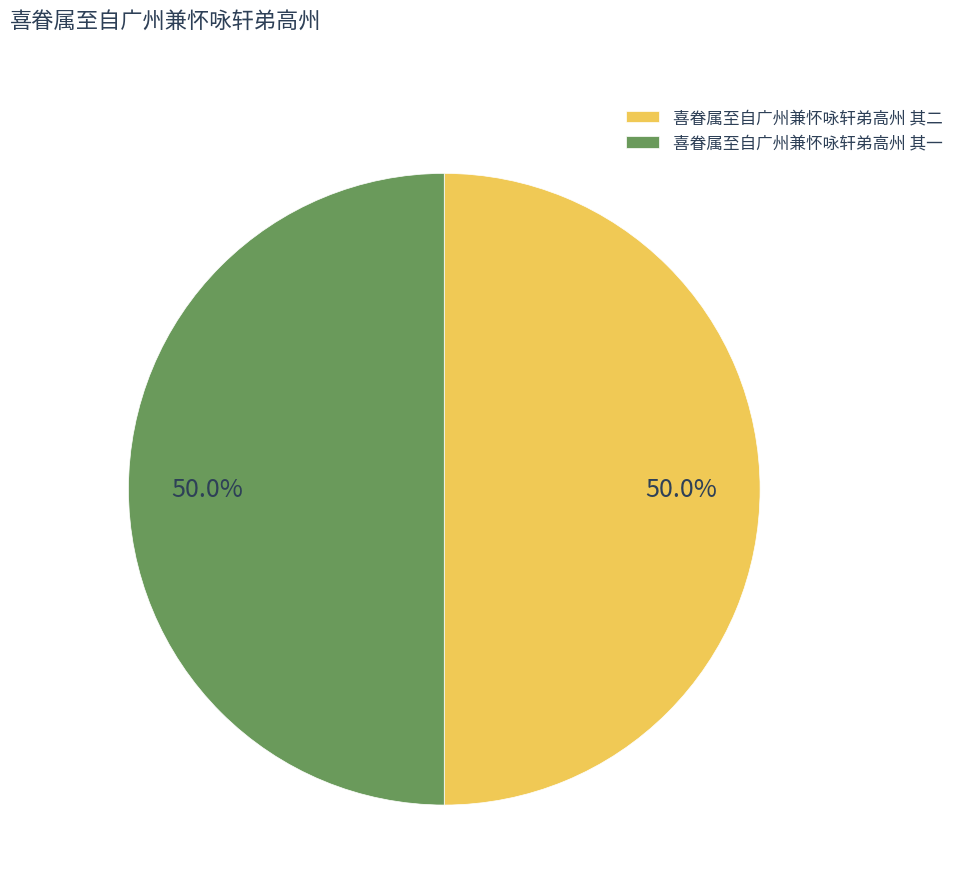

Approximately how many times larger is the value at 喜眷属至自广州兼怀咏轩弟高州 其二 compared to 喜眷属至自广州兼怀咏轩弟高州 其一?

1.0